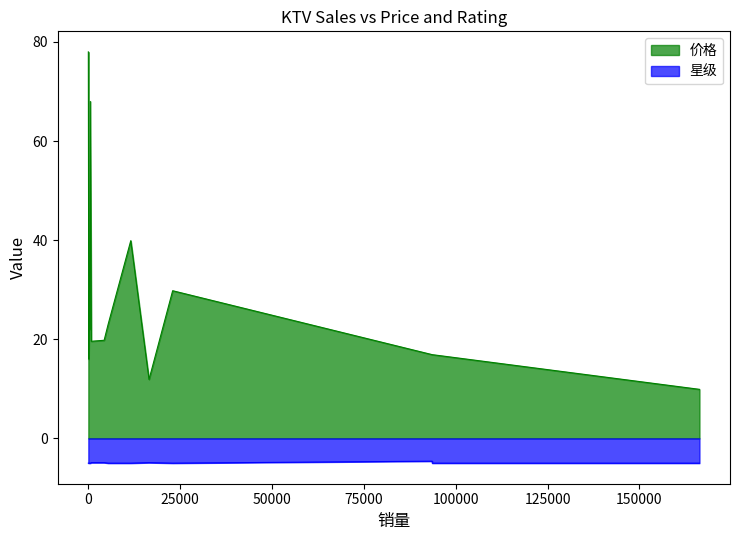

Count the number of data series in this chart.

2